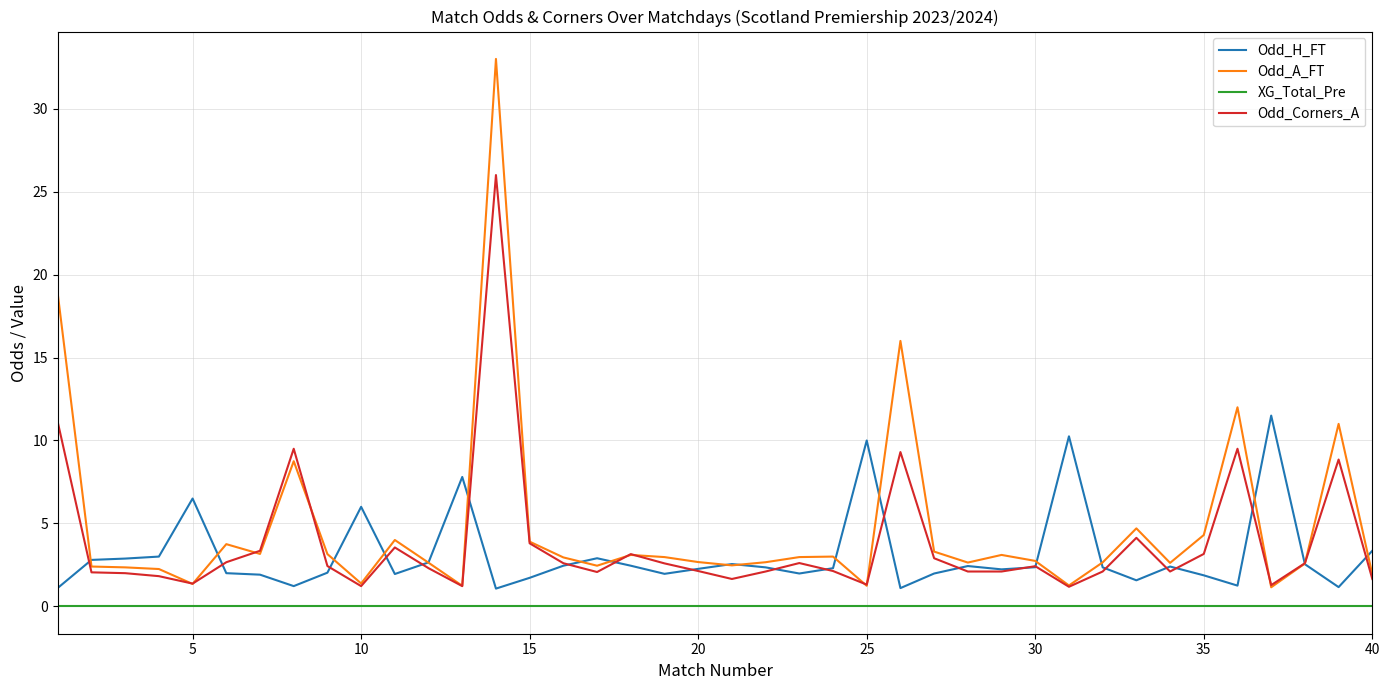

List the series in order of their peak value, highest first.

Odd_A_FT, Odd_Corners_A, Odd_H_FT, XG_Total_Pre